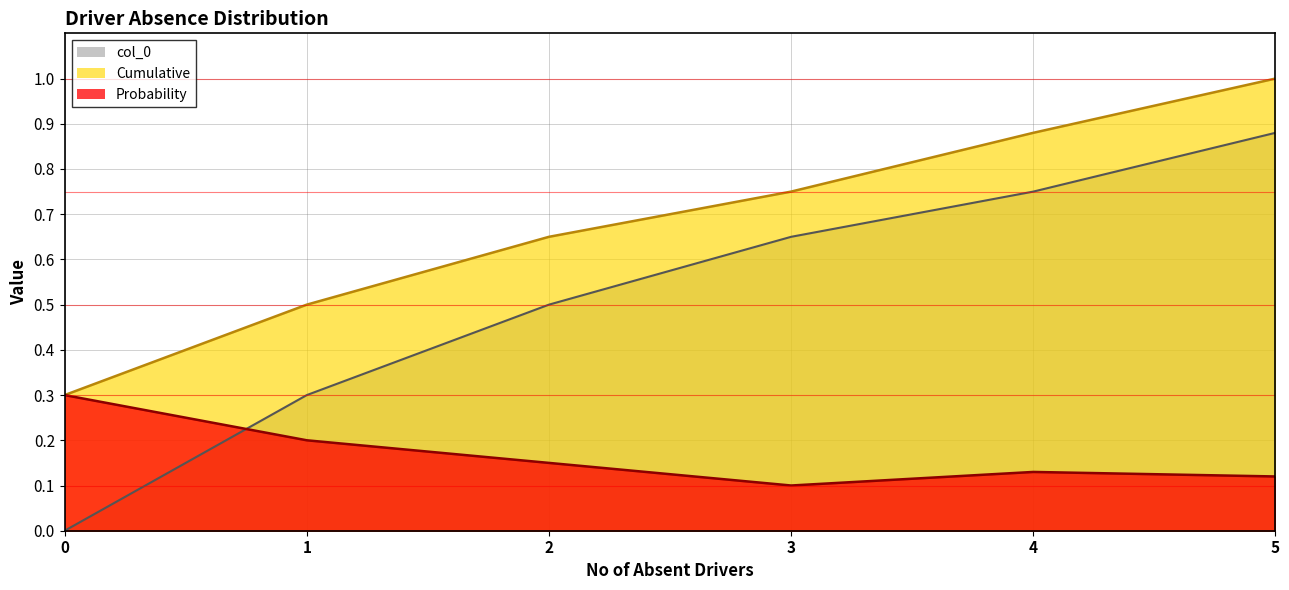

What is the value of the Cumulative point at the 6th from the left?

1.0